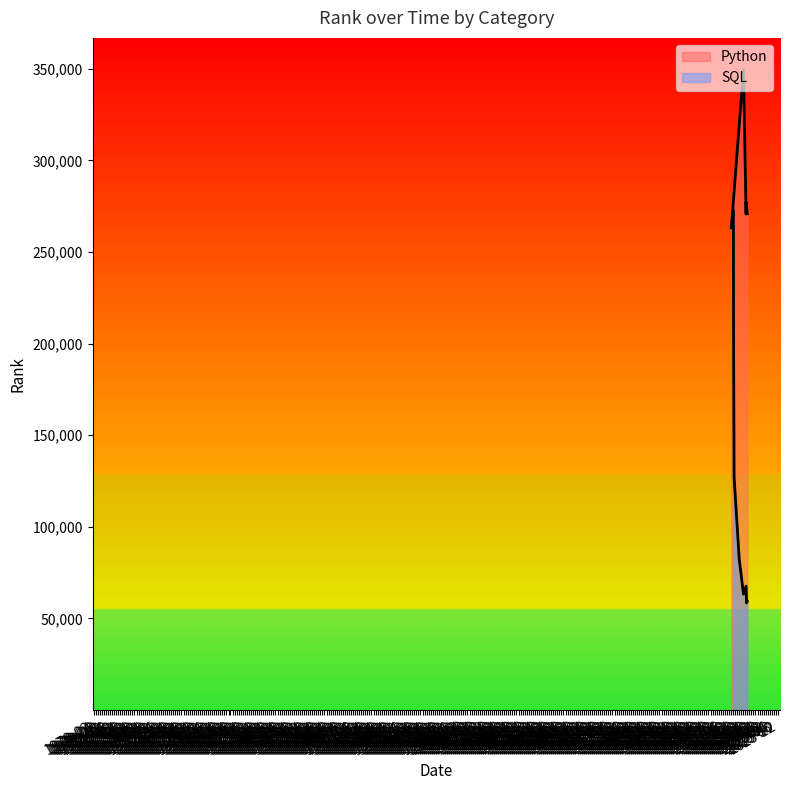

Rank the categories by value from lowest to highest.

1971-02, 1971-04, 1970-10, 1970-12, 1970-08, 1970-06, 1970-04, 1970-02